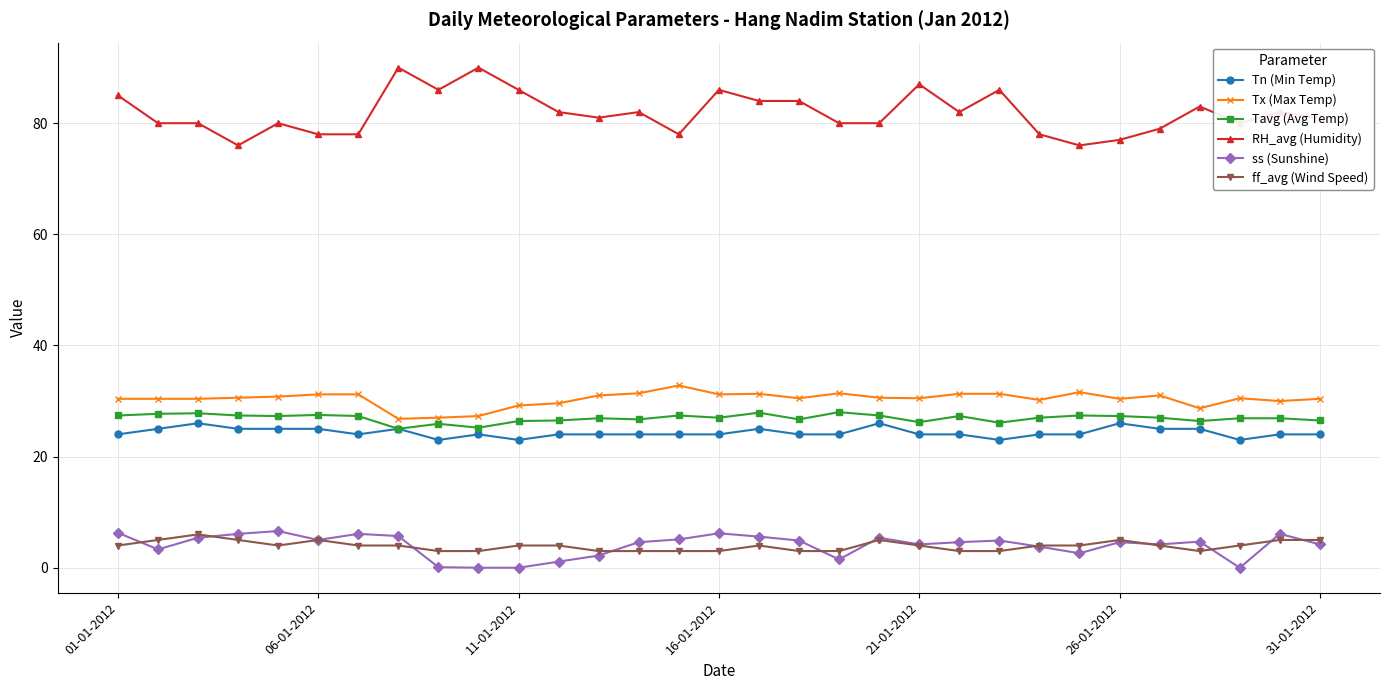

What is the value of the Tn (Min Temp) point at the 12th from the left?

24.0